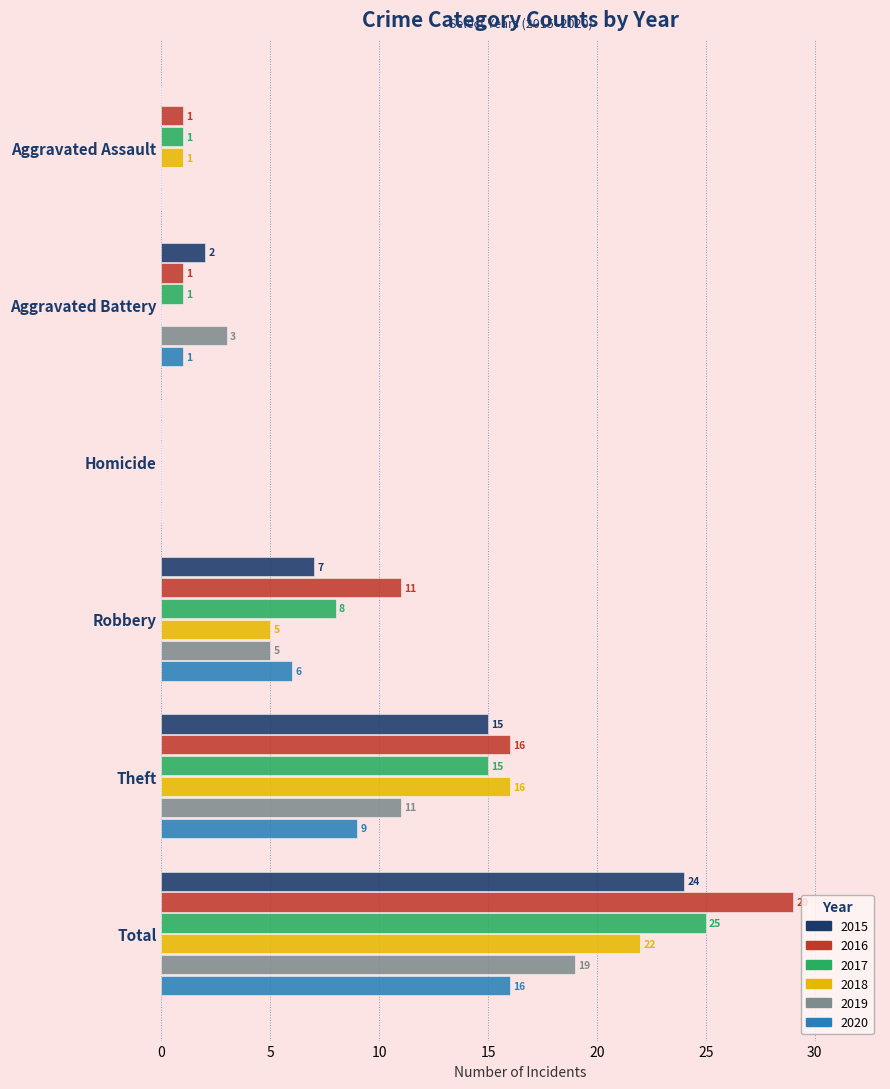

Is it true that 2020 equals 8 at Total?

False